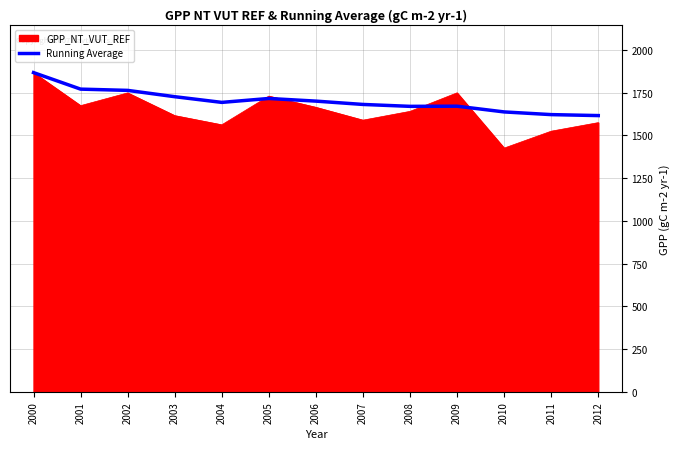

True or false: Running Average has a value of 1763.4 at 2002.

True